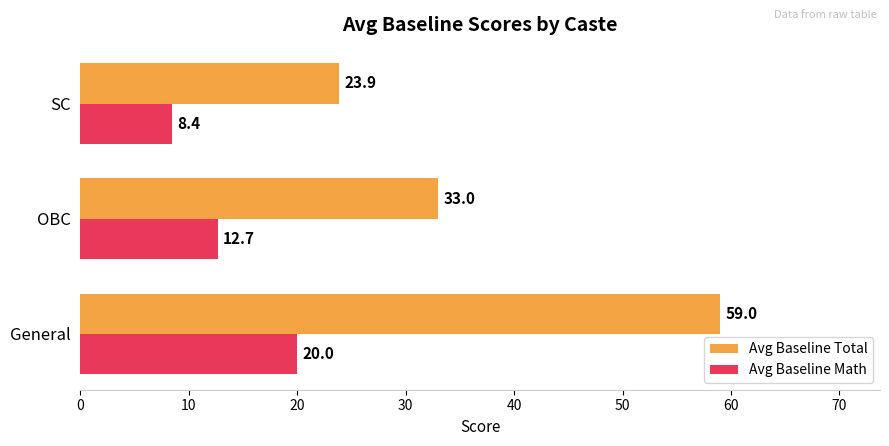

Rank the series by their average value, from highest to lowest.

Avg Baseline Total, Avg Baseline Math